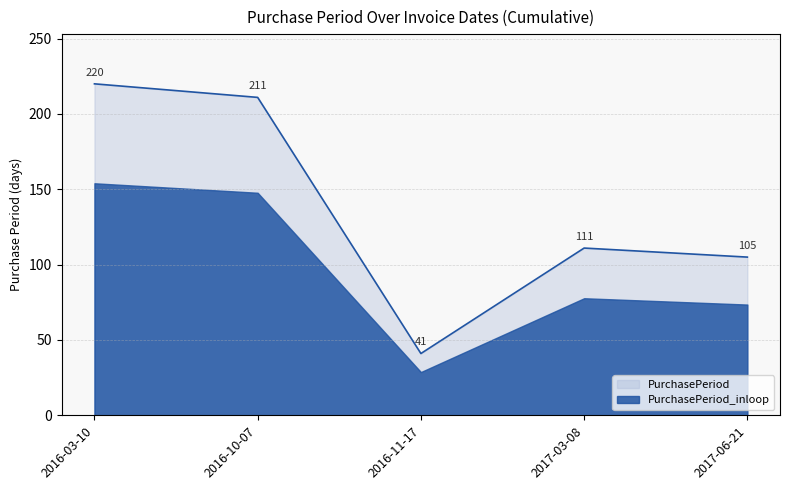

At which category does the data reach its first local peak?

2017-03-08